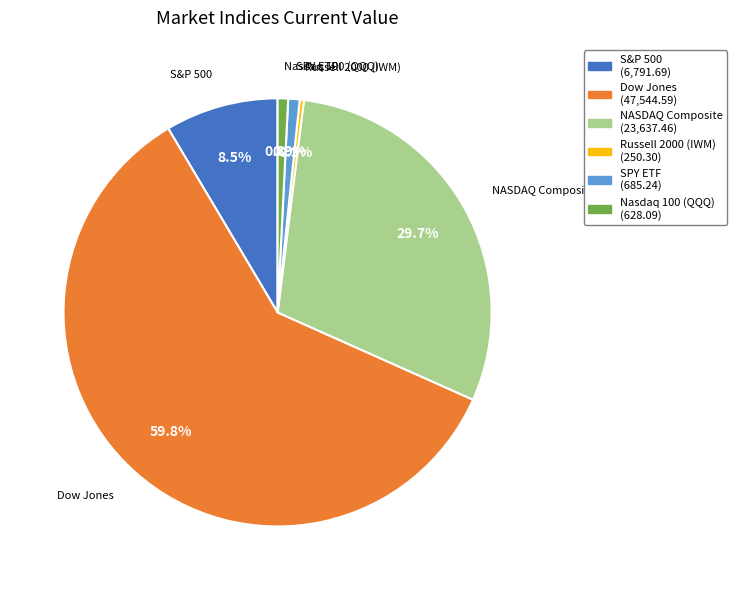

Which has a higher value, NASDAQ Composite or Russell 2000 (IWM)?

NASDAQ Composite